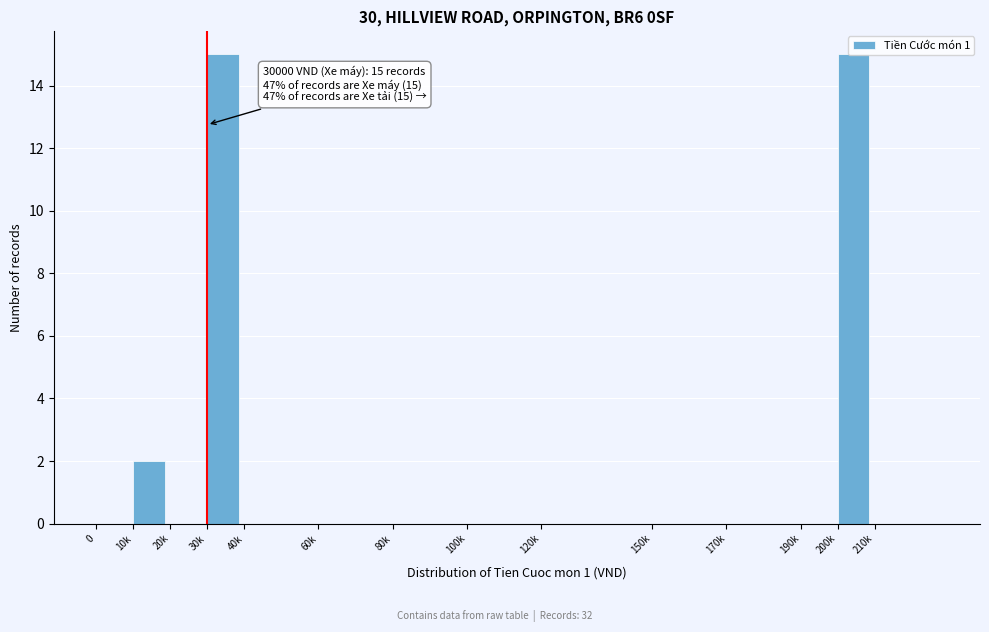

What is the maximum value shown in the chart?

15